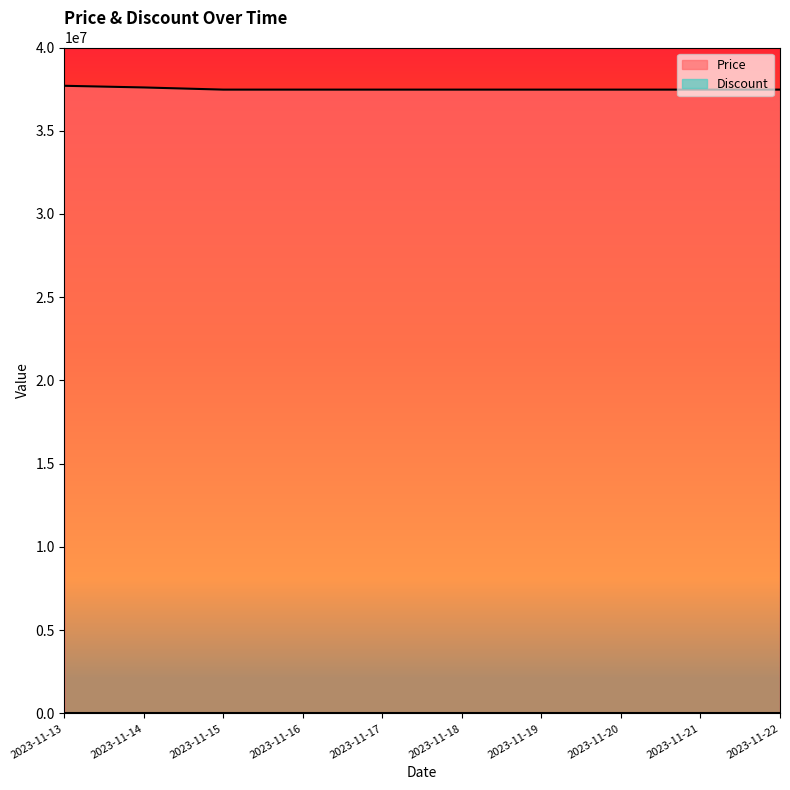

Which label corresponds to the largest value in the chart?

2023-11-13